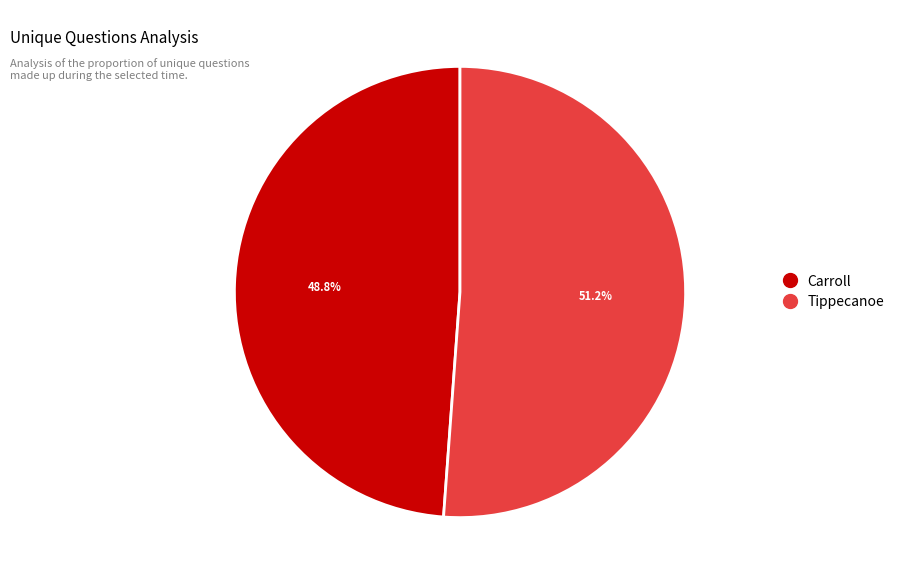

Does any single category account for the majority?

Yes